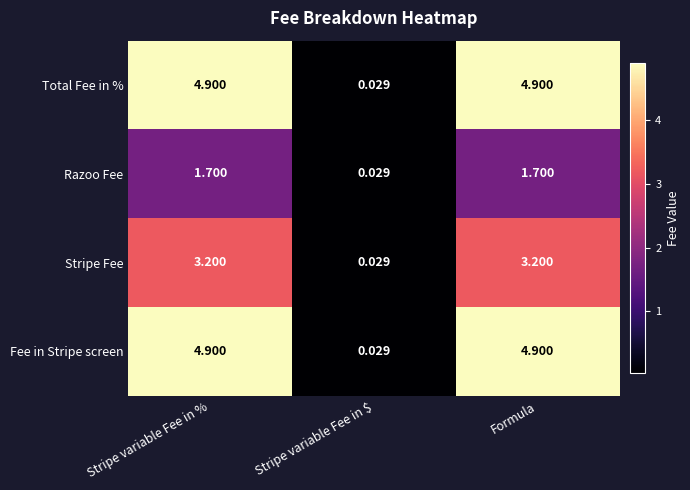

Is the value of Razoo Fee at Stripe variable Fee in $ greater than the value of Total Fee in % at Stripe variable Fee in %?

No